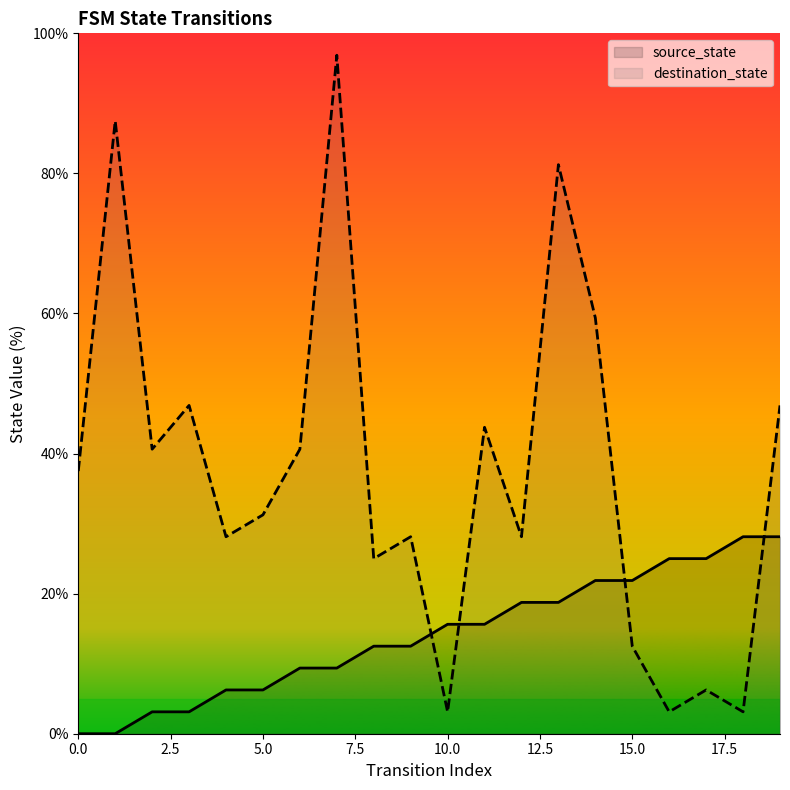

Does the chart have visible grid lines?

No